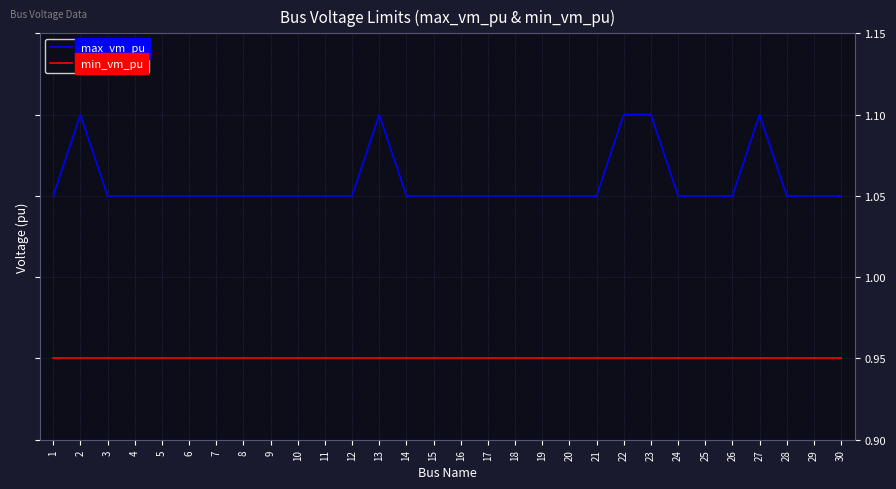

Which series has the widest spread of values?

max_vm_pu